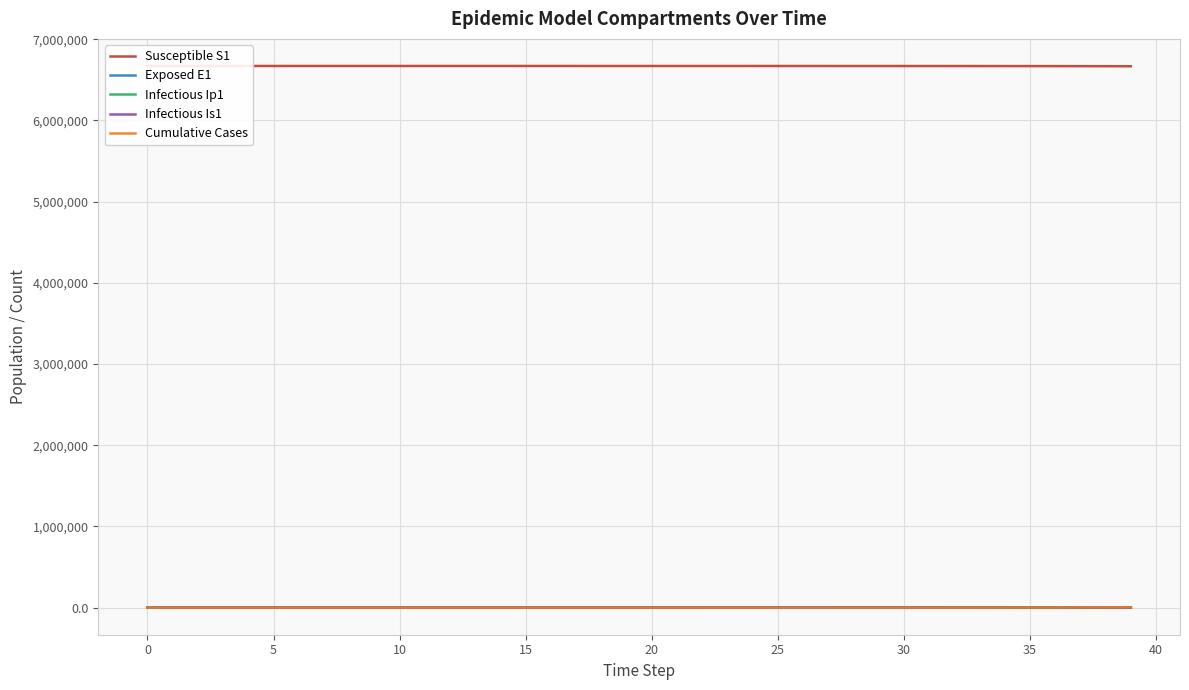

At which label is Cumulative Cases closest to 1762?

36